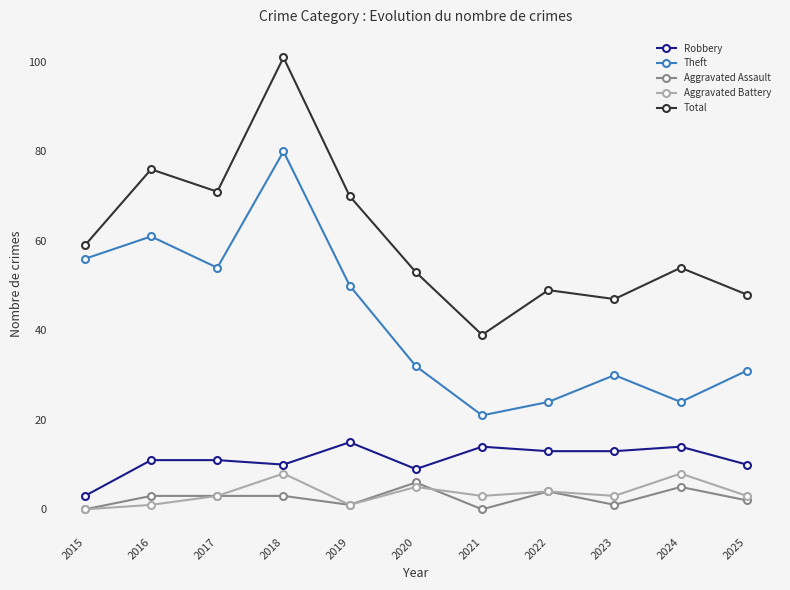

What is the difference between the maximum and minimum values in the Aggravated Assault series?

6